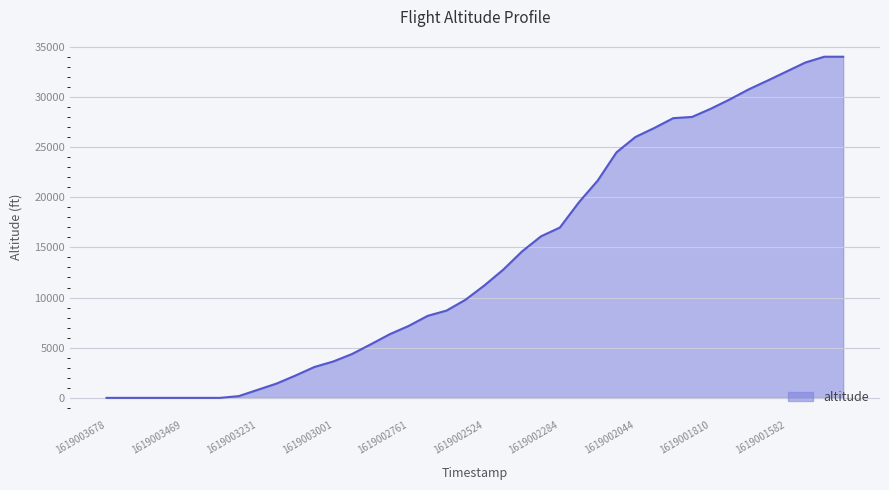

What is the difference between the maximum and minimum values?

34000